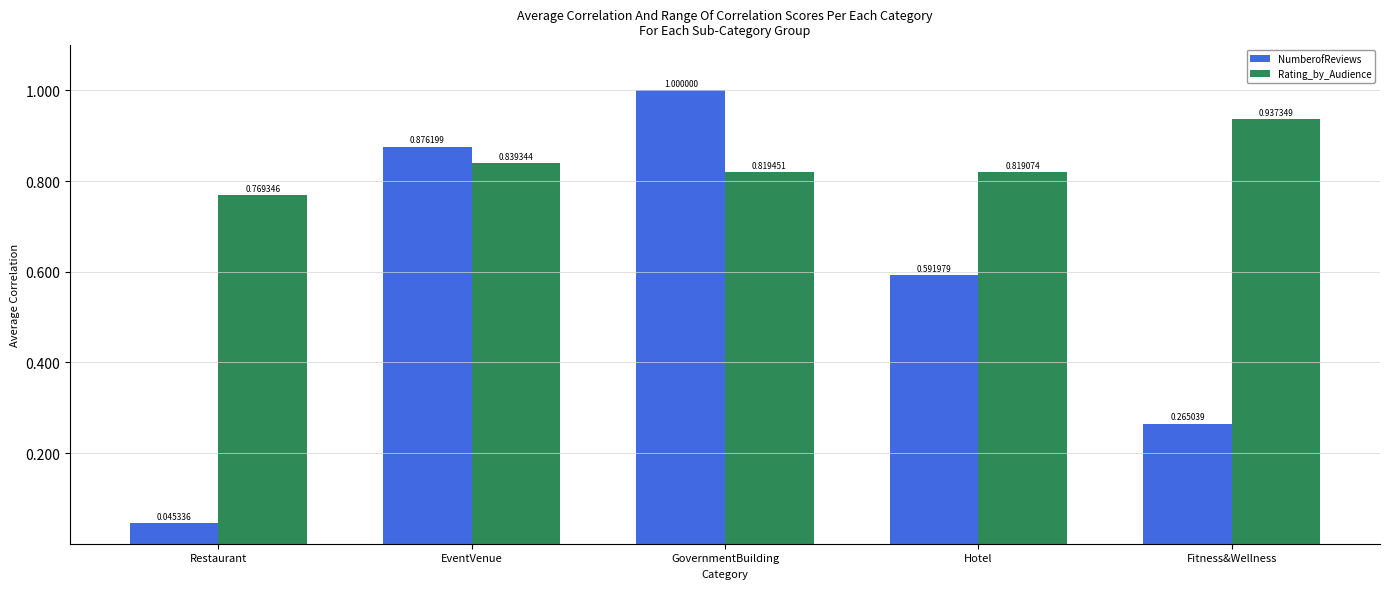

What position from the left is EventVenue?

2